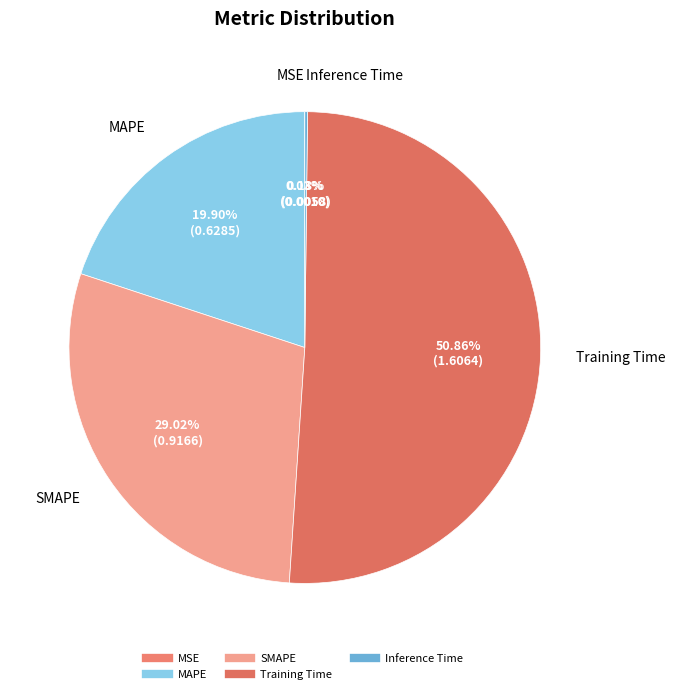

Is there any slice that represents more than half of the pie?

Yes